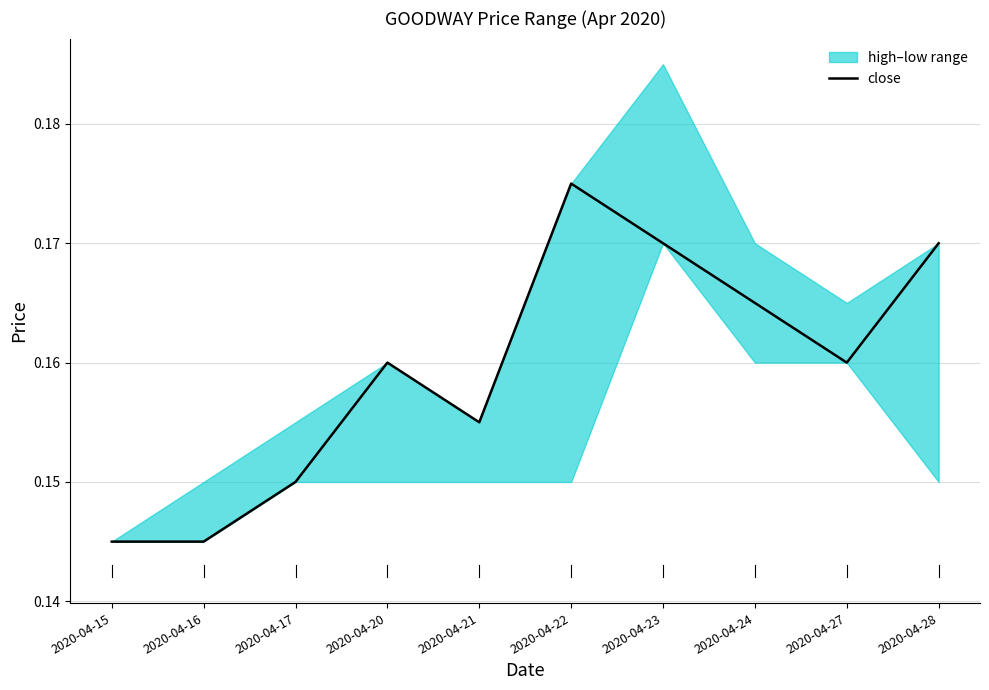

The value at 2020-04-27 is 0.2. True or false?

True